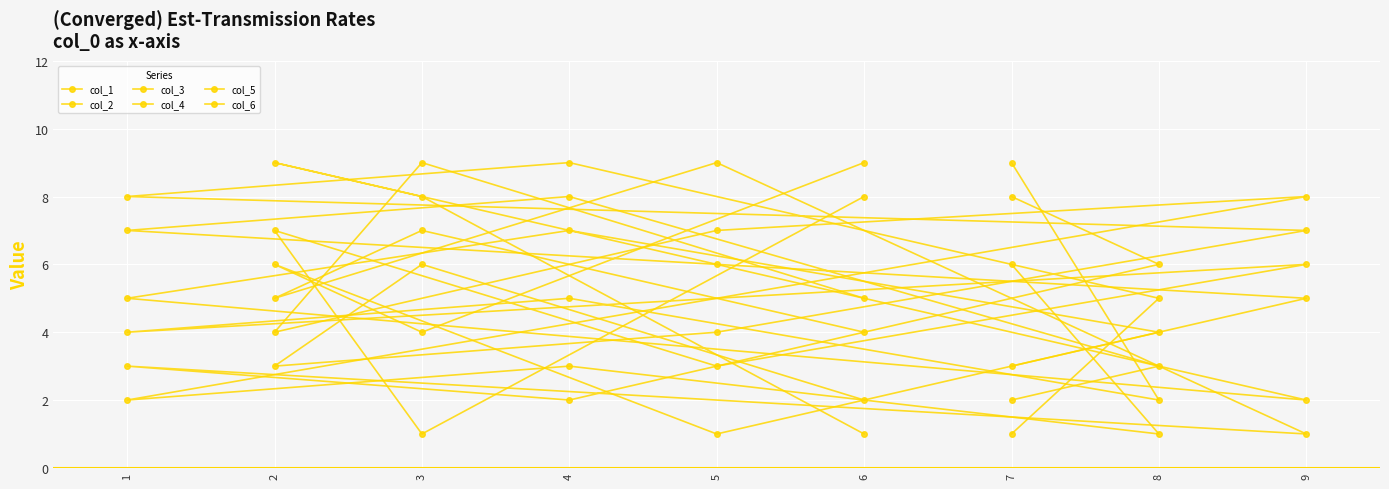

What is the difference between the maximum and minimum values in the col_5 series?

8